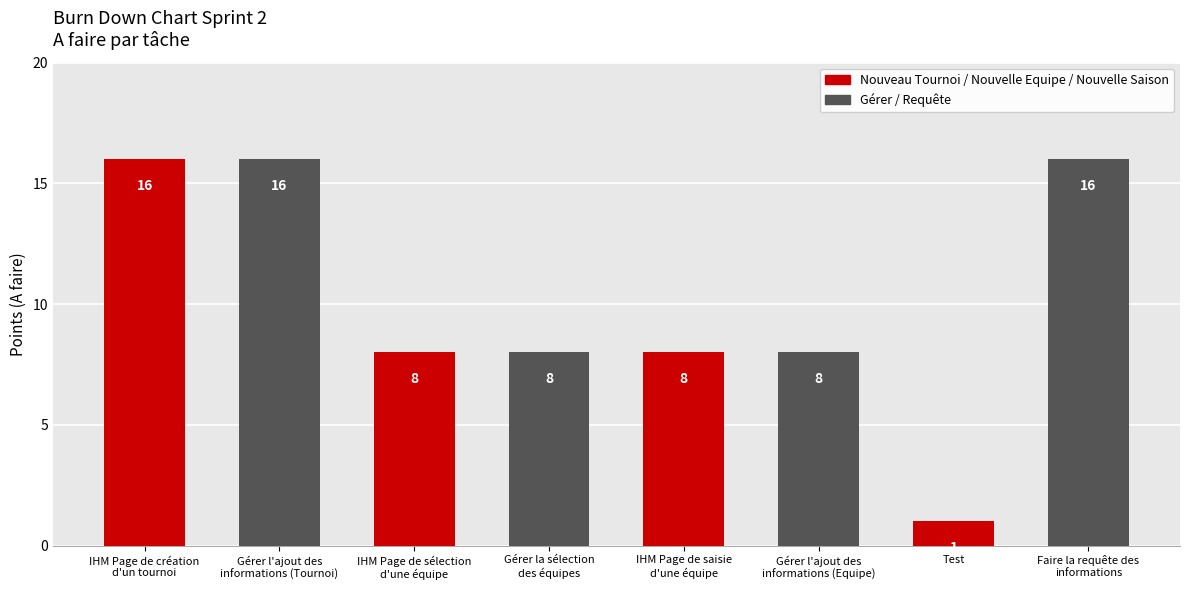

Count the values in the range 8 to 16.

7